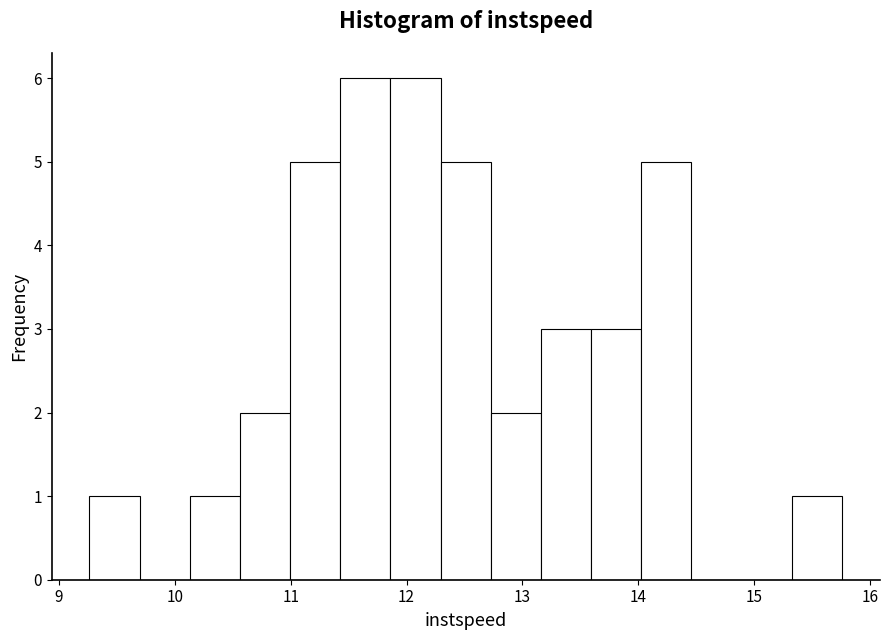

How tall is the bar that spans 11.0 to 11.4 on the x-axis? Neither the bar edges nor the heights are printed on the chart, so give them approximately, as read against the axes.

5